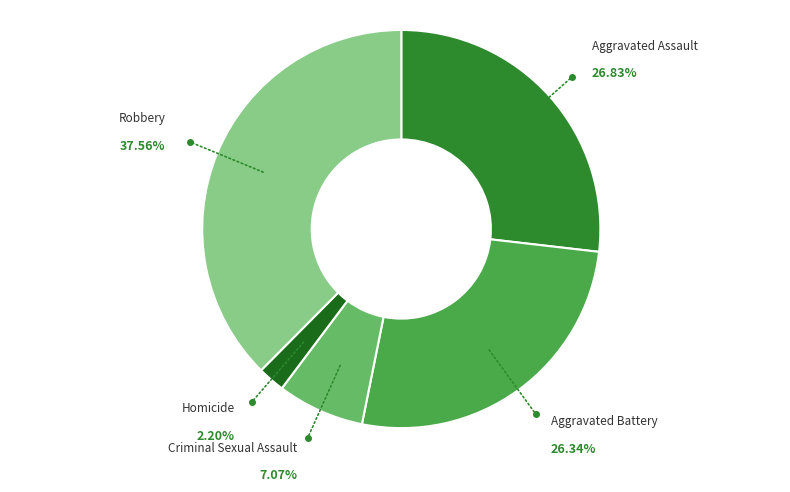

How many segments does this pie chart have?

5